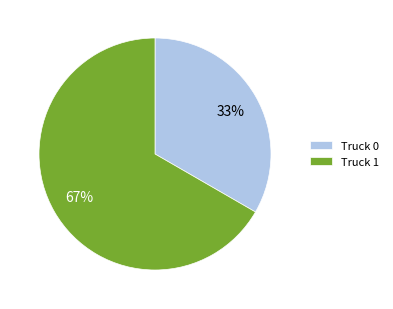

How many slices are in this pie chart?

2